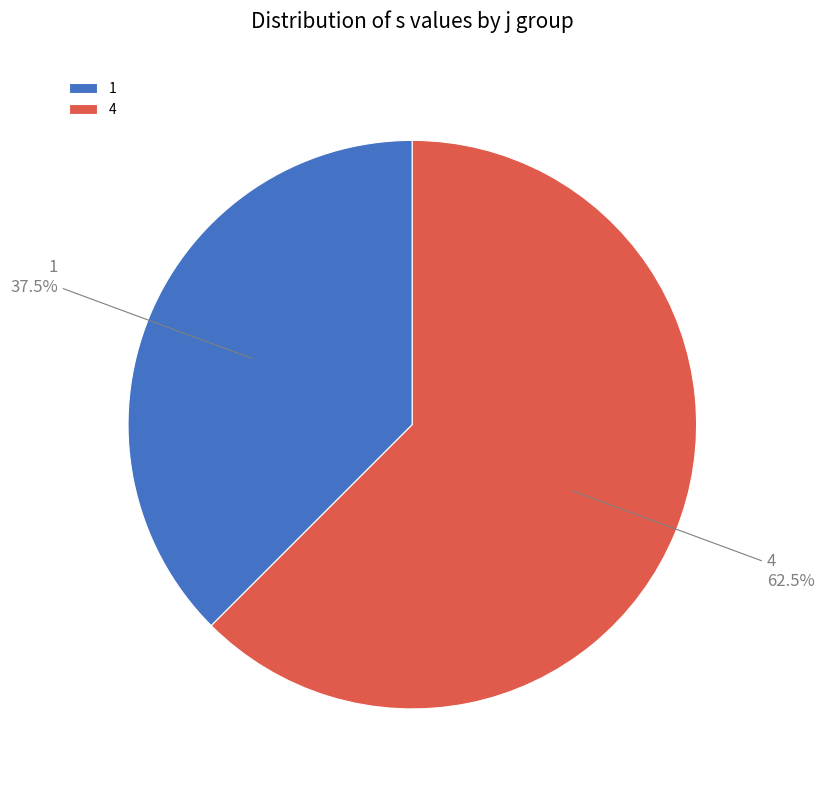

What percentage is NOT represented by 1?

62.5%